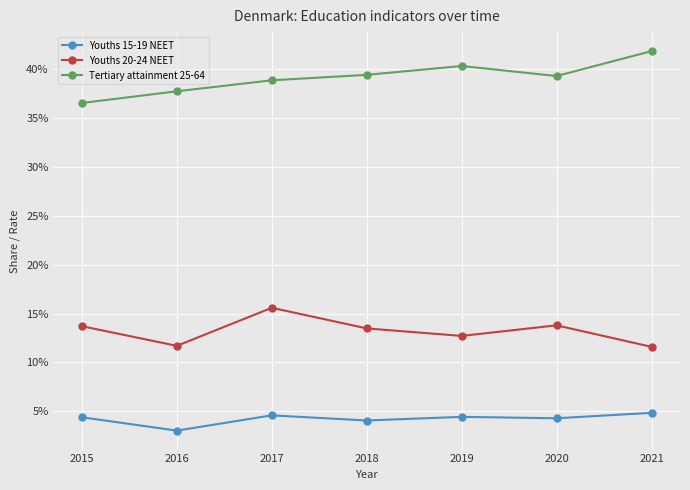

What are all the series names shown in the legend?

Youths 15-19 NEET, Youths 20-24 NEET, Tertiary attainment 25-64